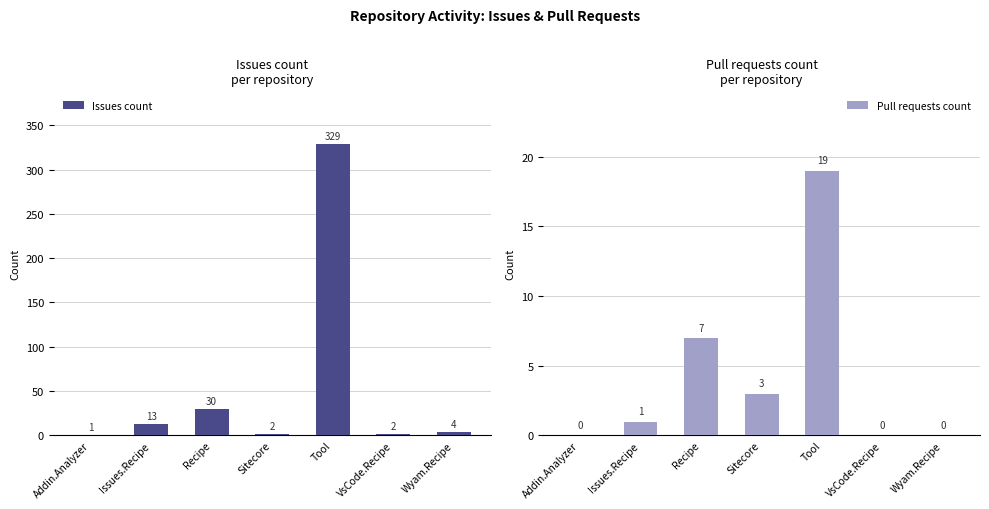

List the series in order of their overall mean, lowest first.

Pull requests count, Issues count